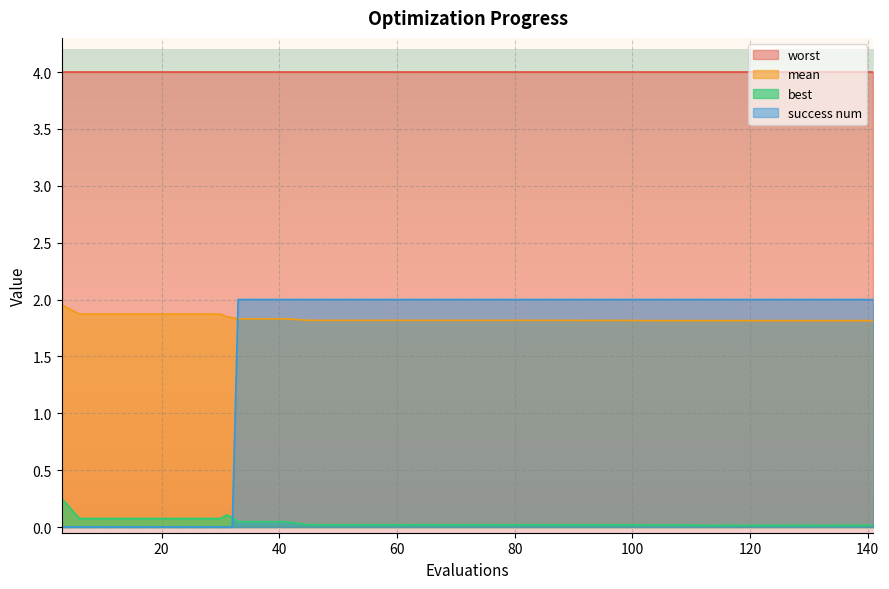

Which series has the largest total across all categories?

worst